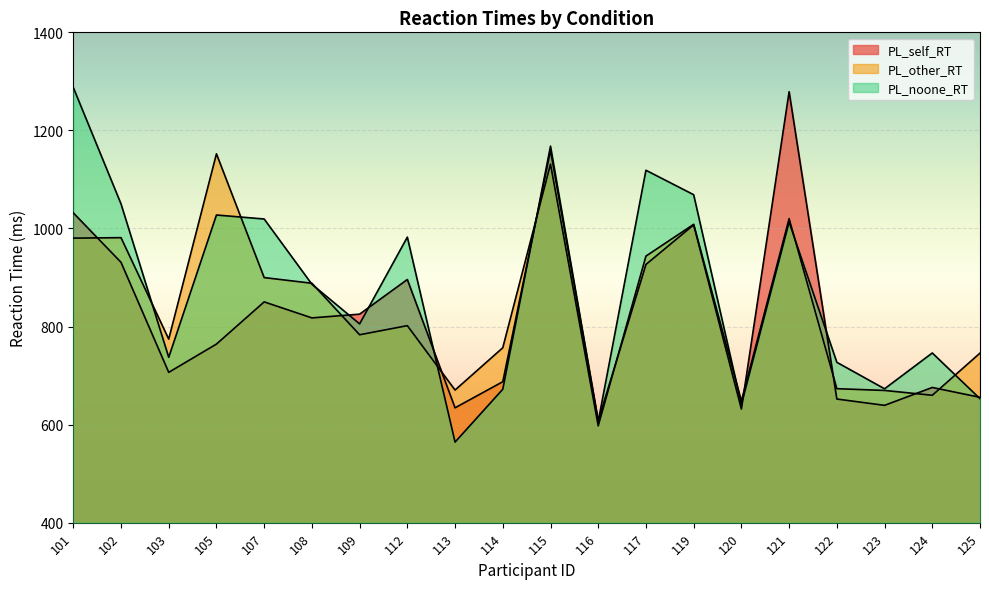

What is the spread (max minus min) of values at 122?

74.9